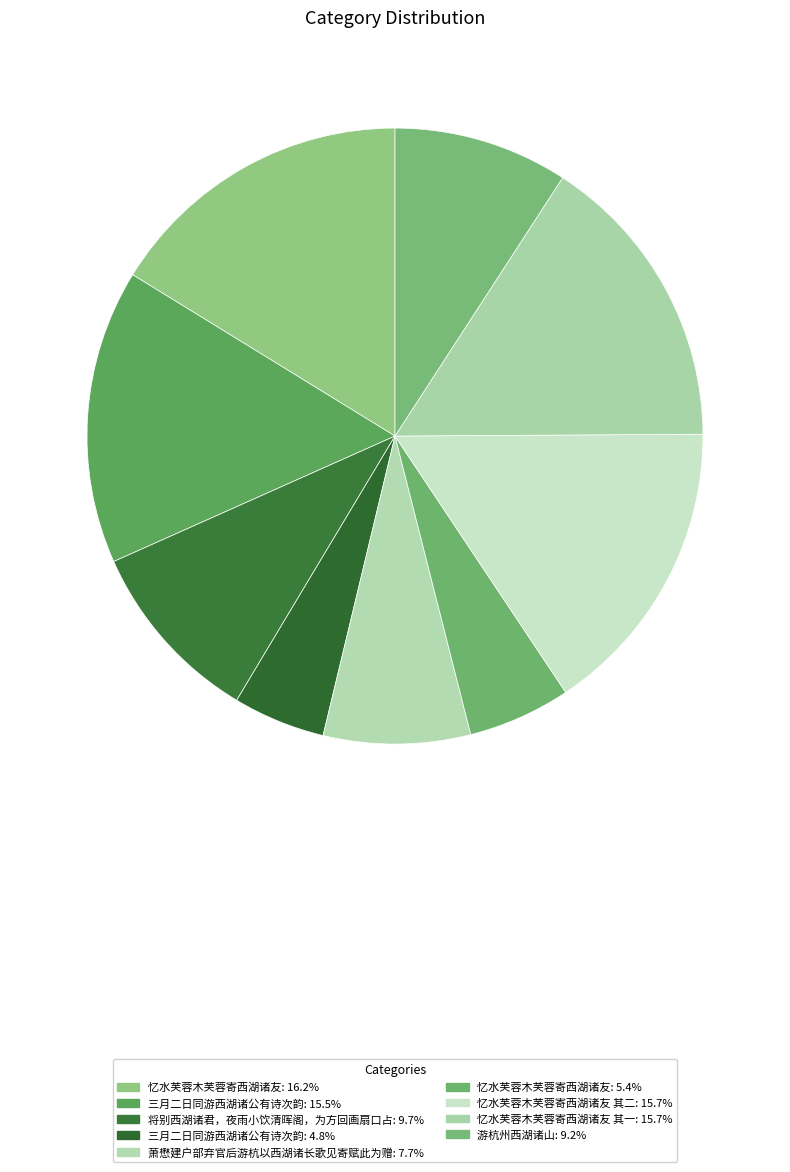

What is the largest slice in the pie chart?

忆水芙蓉木芙蓉寄西湖诸友